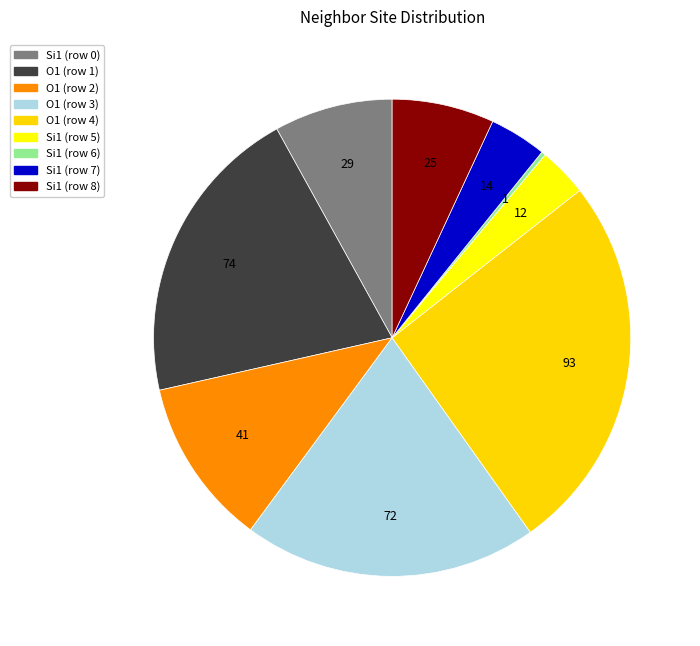

To the nearest percent, what is the average slice percentage?

11%